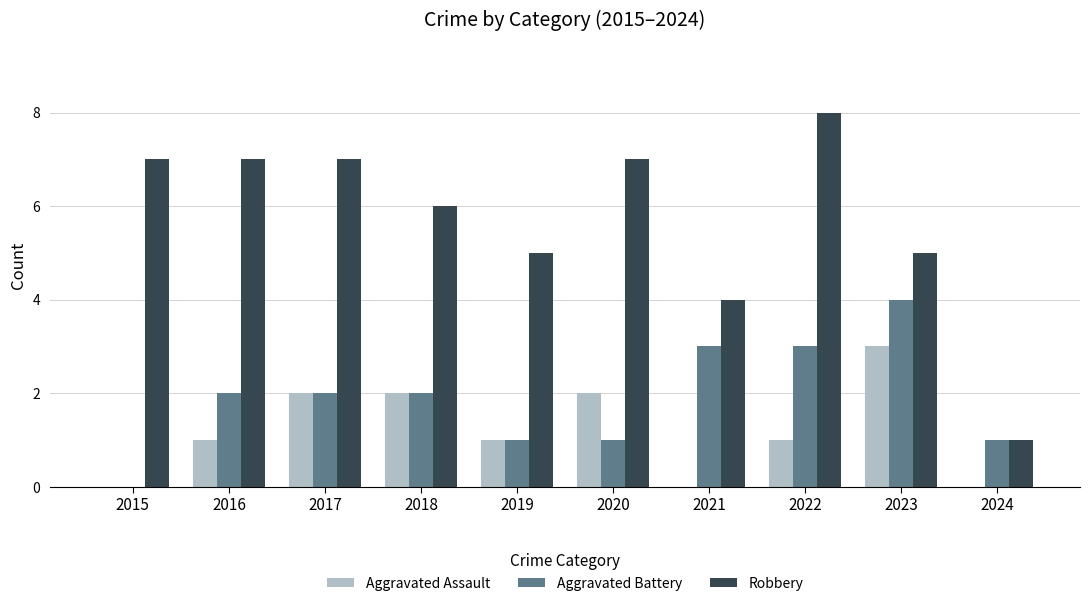

What is the maximum value shown in the chart?

8